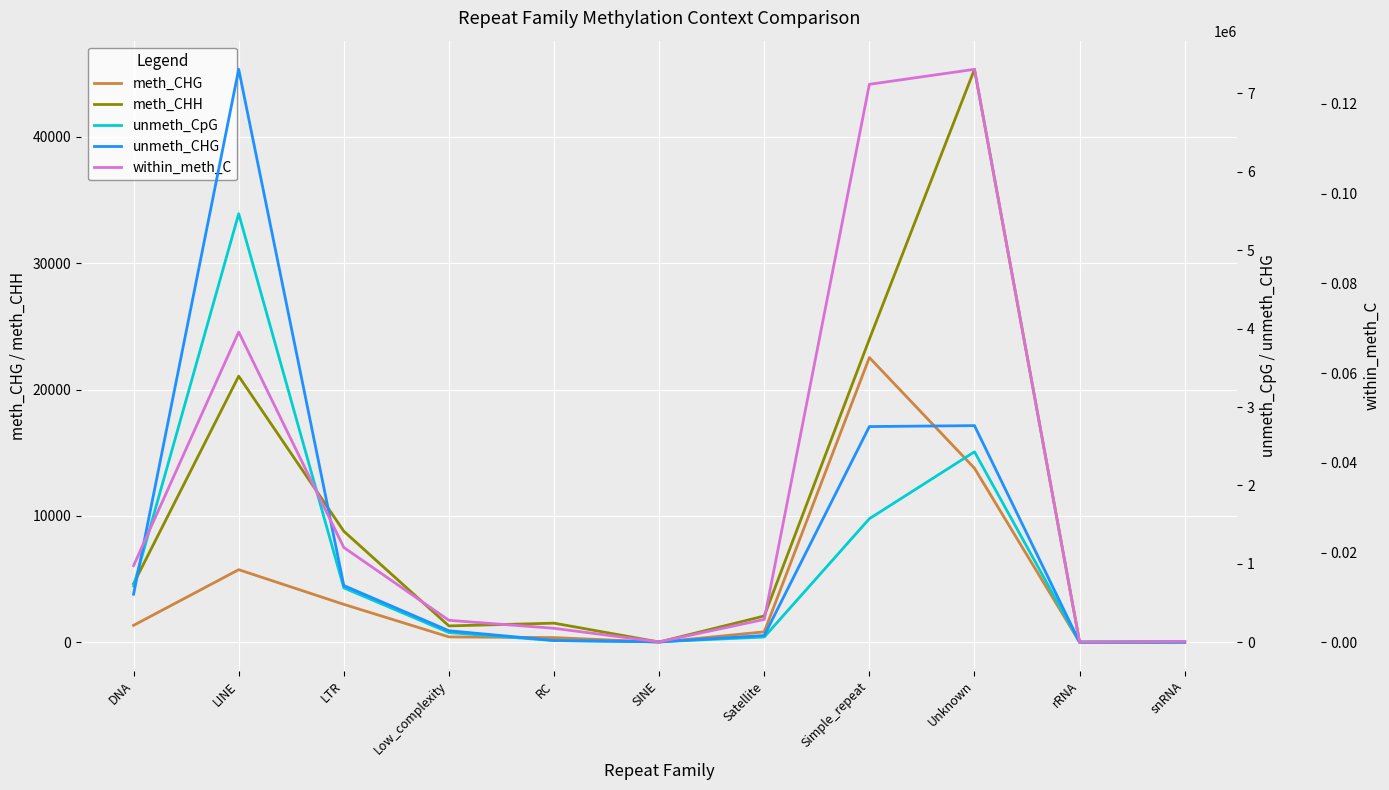

Between Low_complexity and rRNA, which series saw the biggest shift?

unmeth_CHG